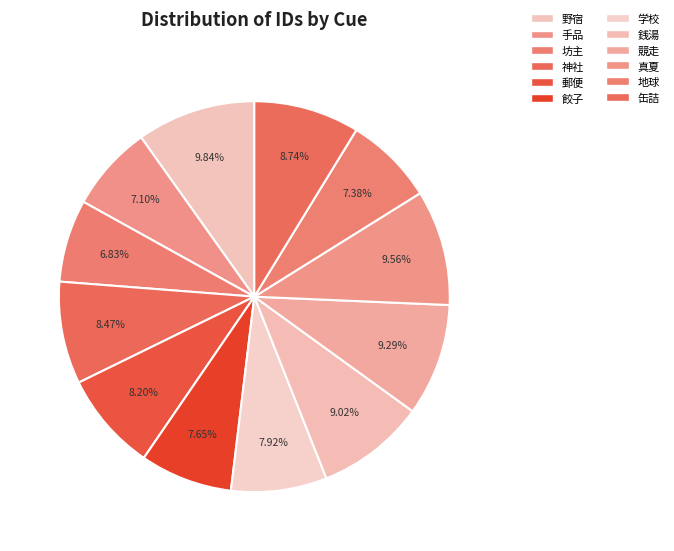

How many segments does this pie chart have?

12